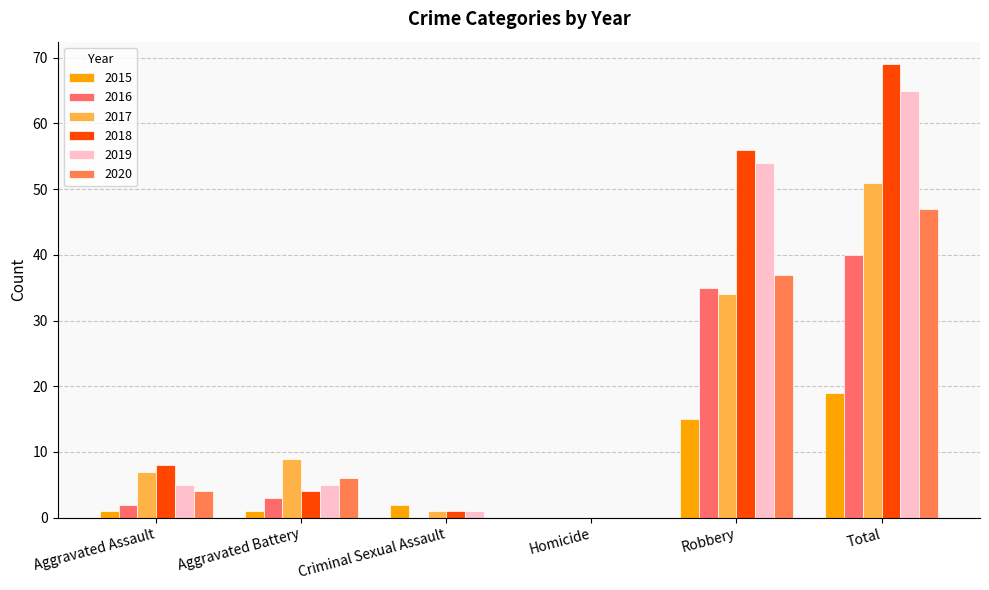

How many positive values does the 2017 series have?

5